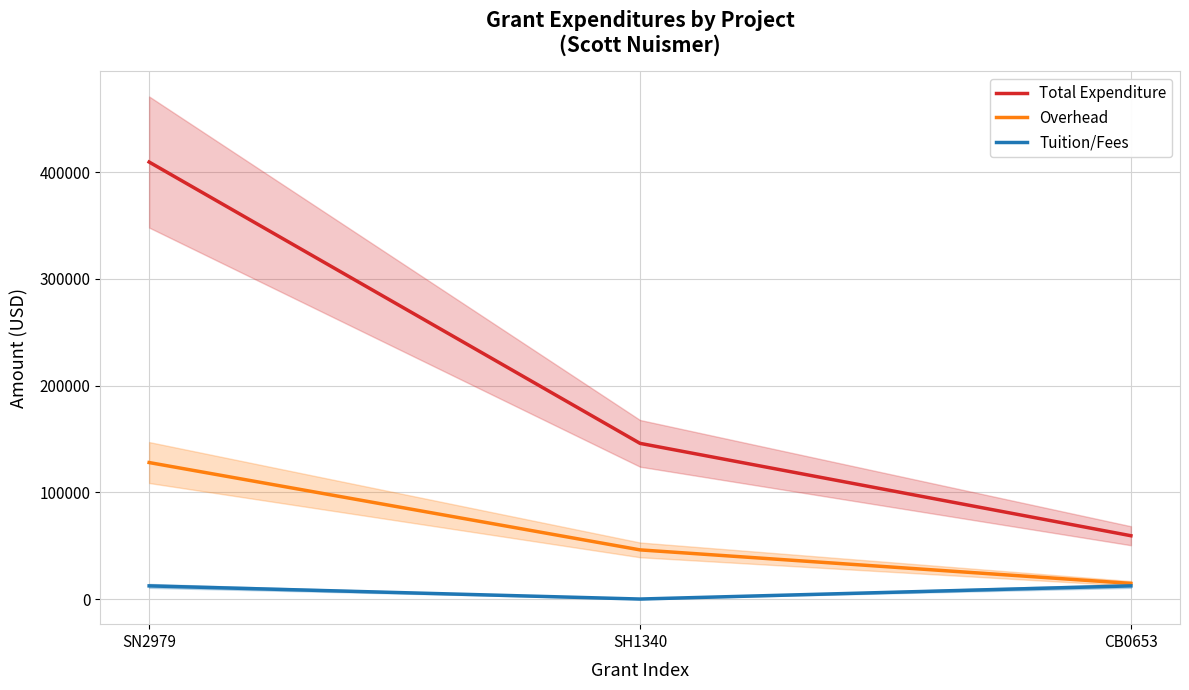

Which series has the widest spread of values?

Total Expenditure